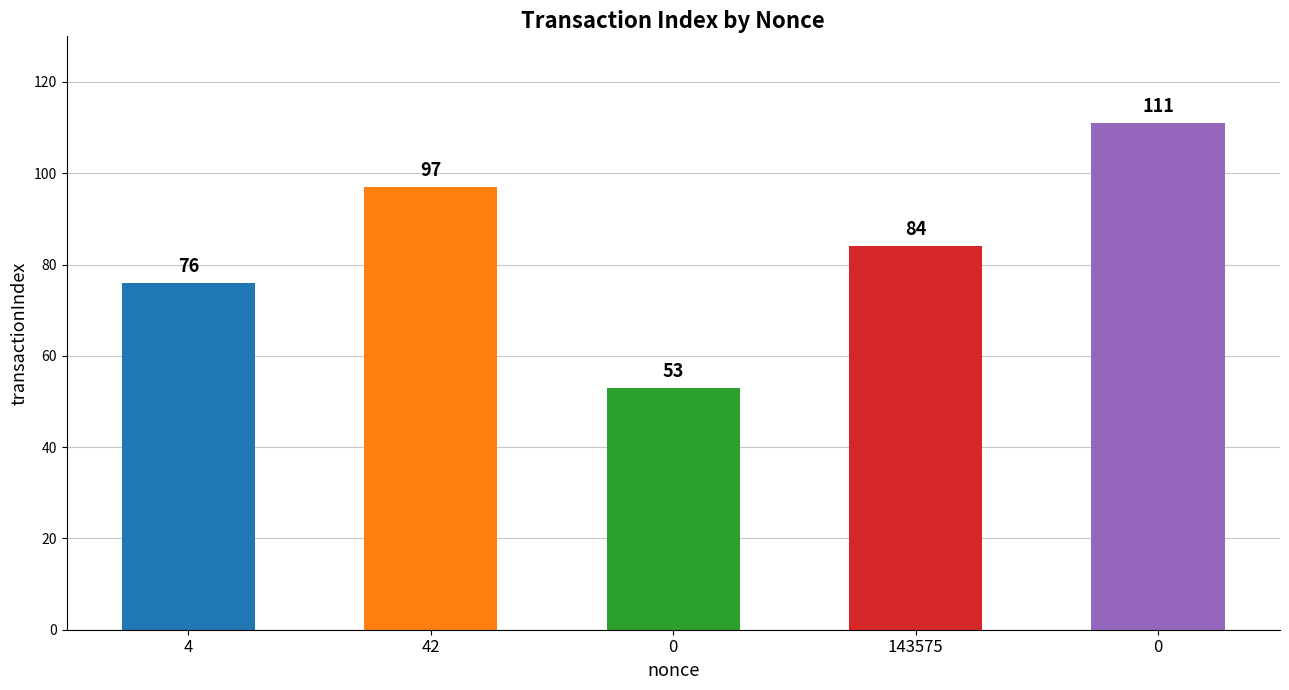

True or false: the data shows 97 at 42.

True